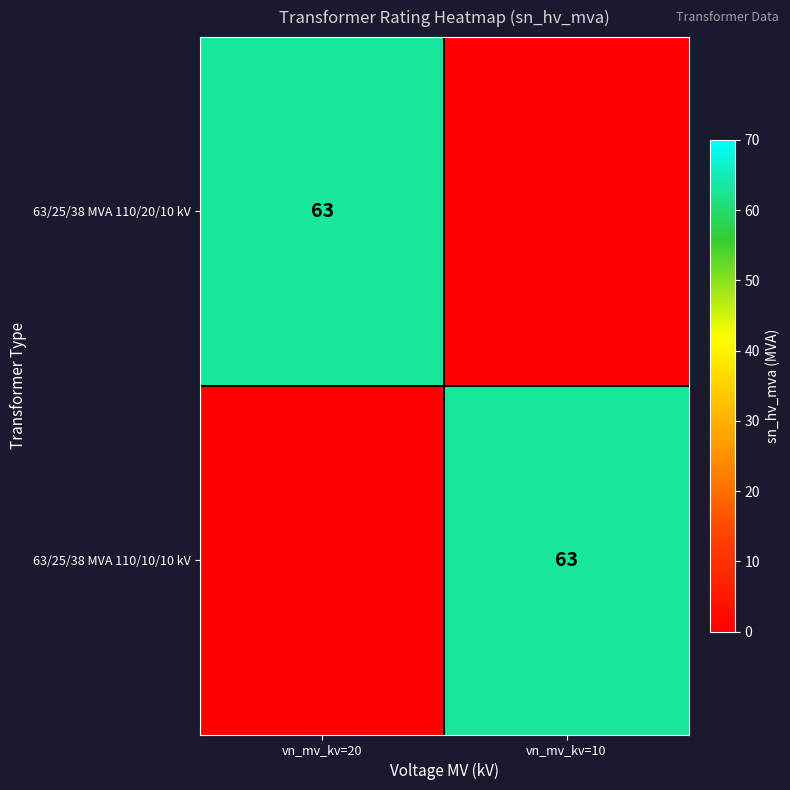

The value of 63/25/38 MVA 110/10/10 kV at vn_mv_kv=10 is 63. True or false?

True